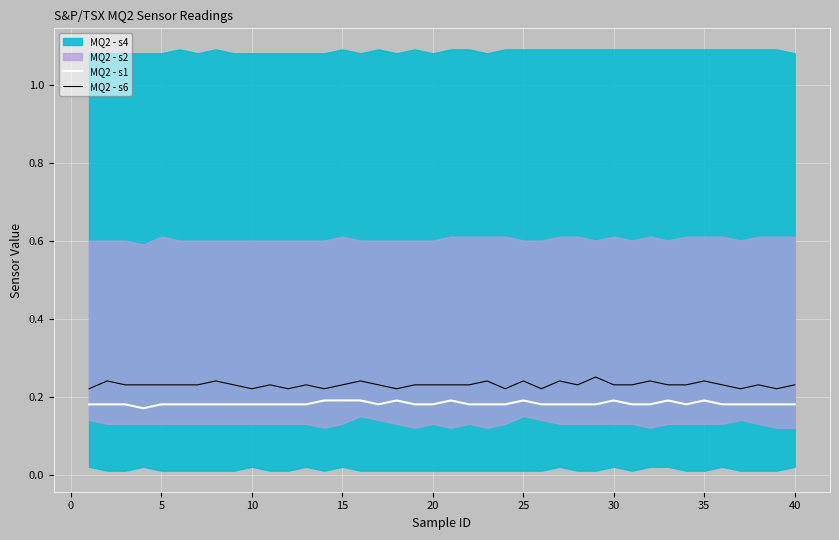

True or false: MQ2 - s1 and MQ2 - s6 cross at least once.

False